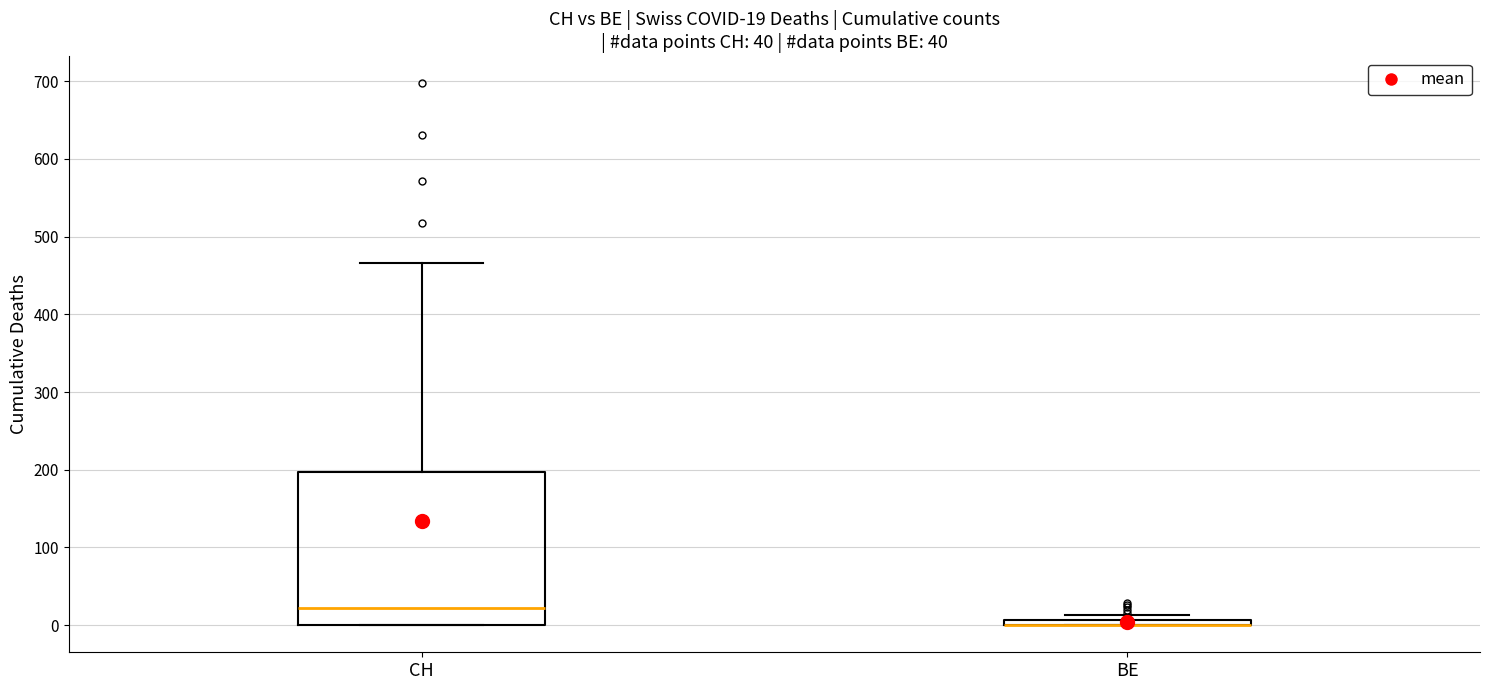

Which box is the tallest, from its lower edge to its upper edge?

CH